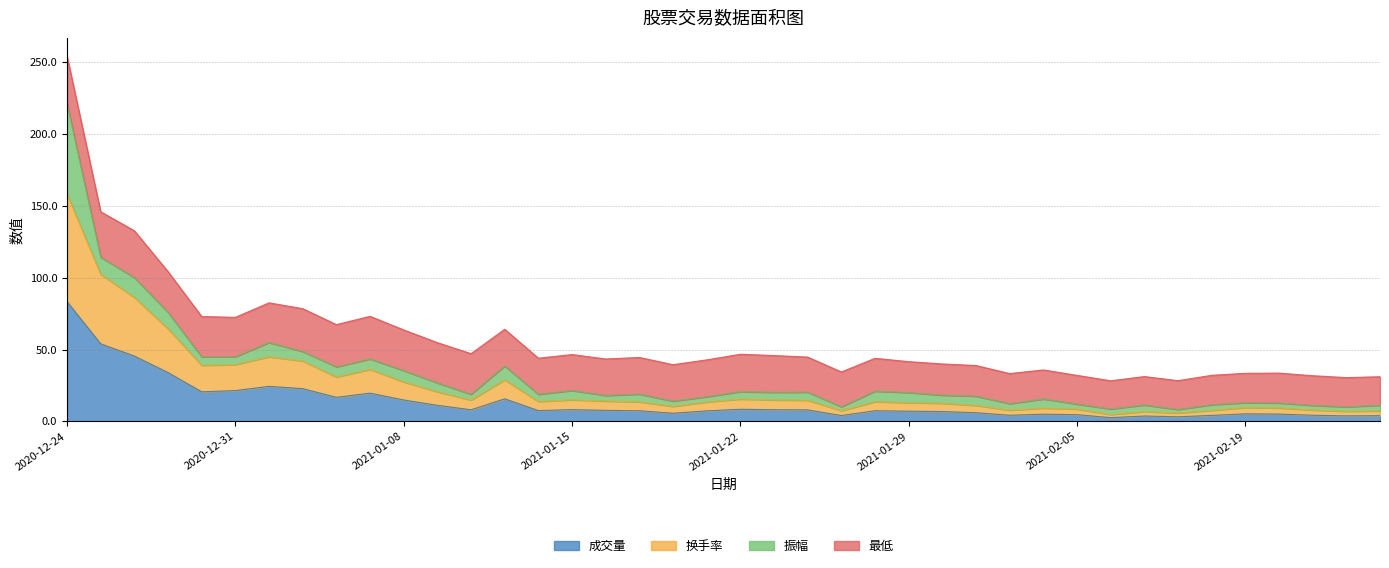

What is the sum of all 成交量 values?

541.5